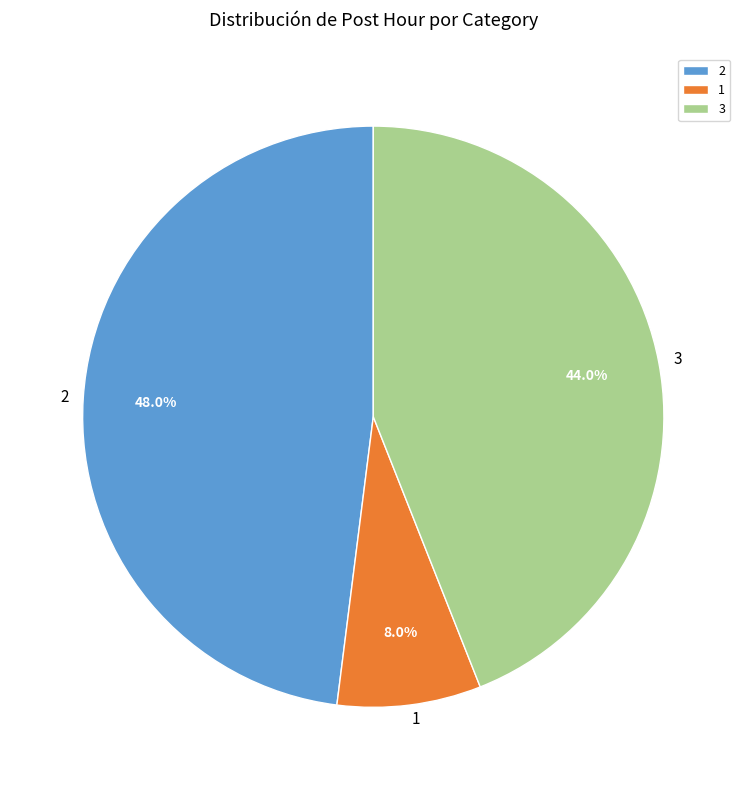

Does 3 account for over 50% of the chart?

No